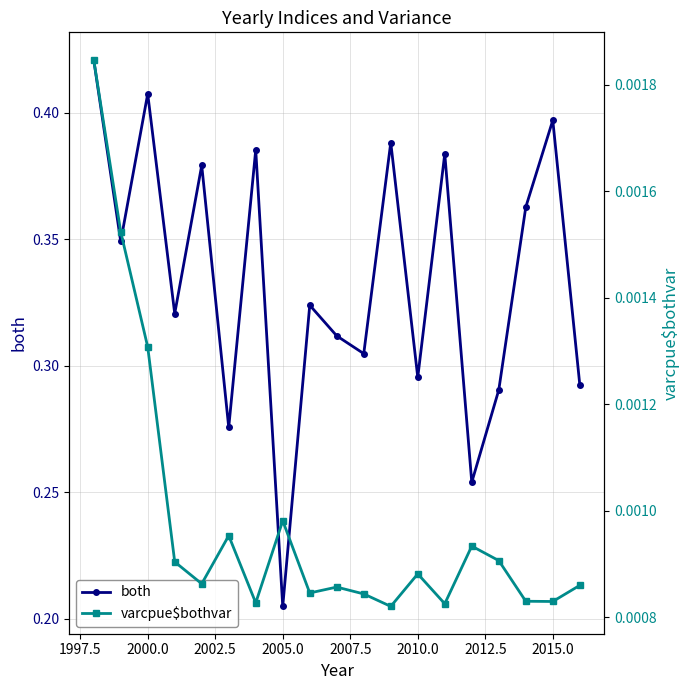

What is the maximum value shown in the chart?

0.4